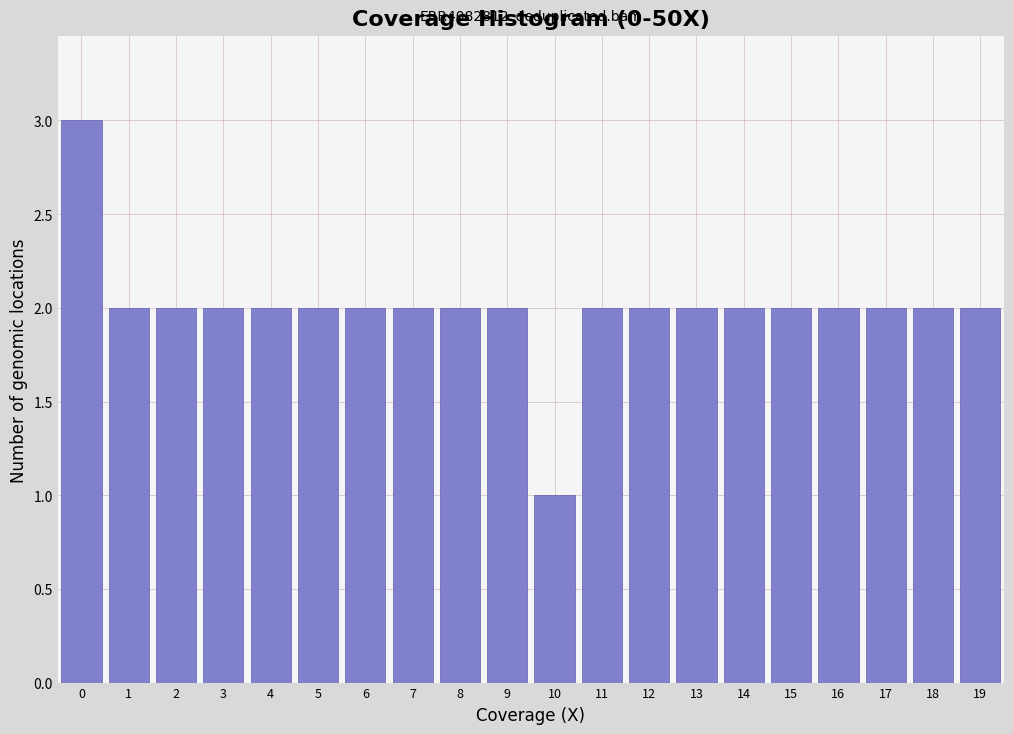

Reading left to right, extract all data points from this chart.

3	2	2	2	2	2	2	2	2	2	1	2	2	2	2	2	2	2	2	2